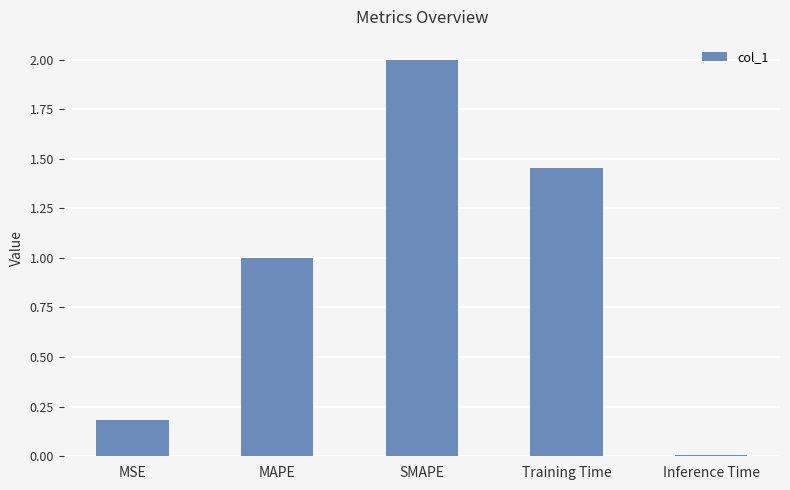

How many data points are less than 1?

2